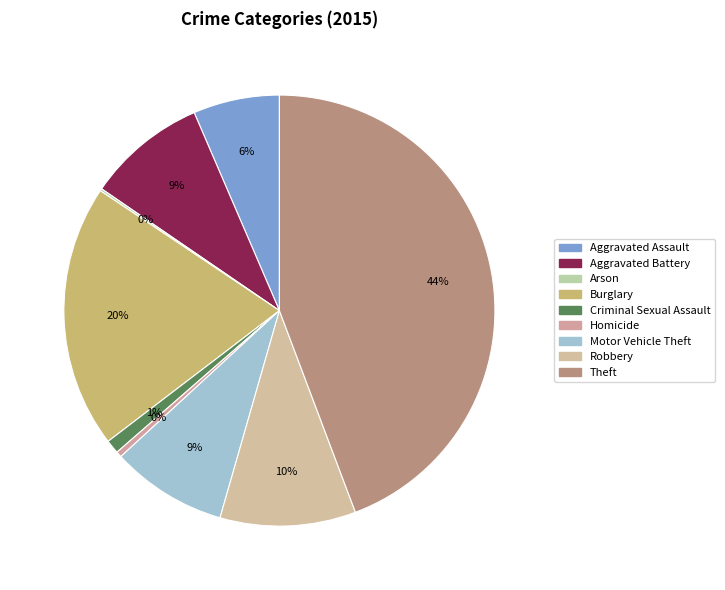

Which has a higher value, Aggravated Battery or Arson?

Aggravated Battery